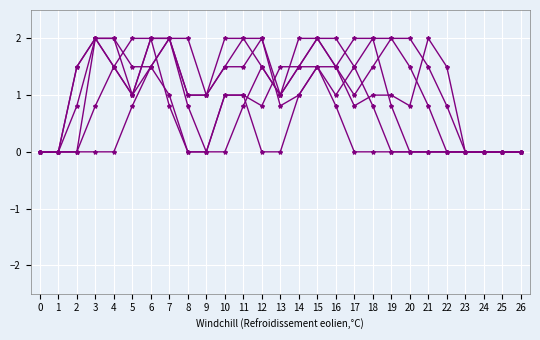

How many categories are shown in the chart?

27